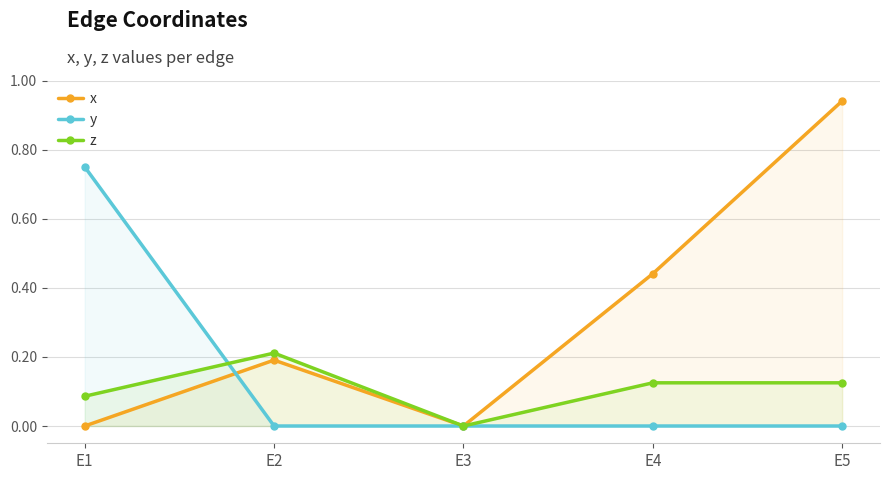

What is the difference between the highest and lowest values at E1?

0.8